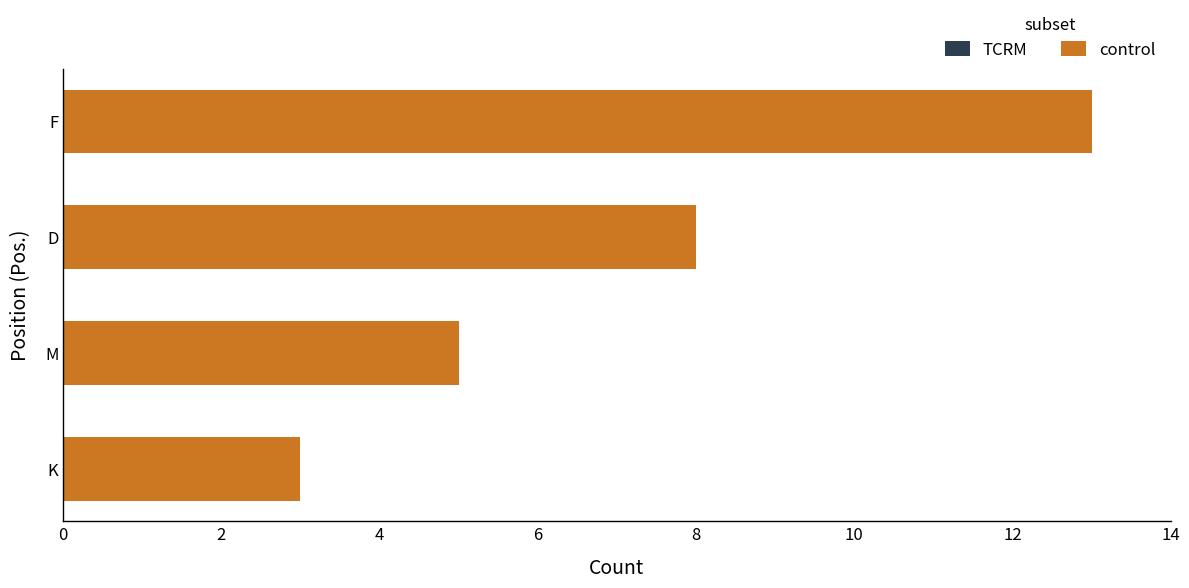

What is the minimum value shown in the chart?

3